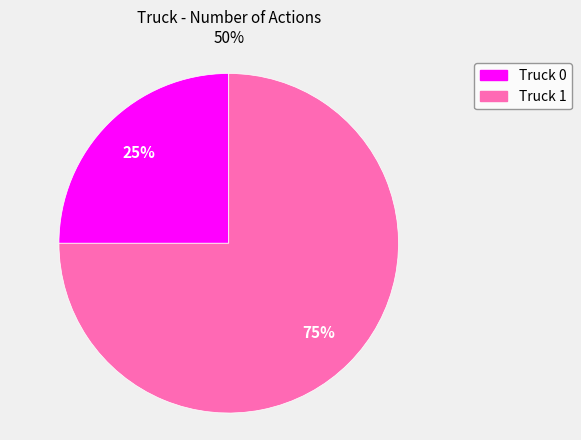

True or false: Truck 0 accounts for 25% of the total.

True